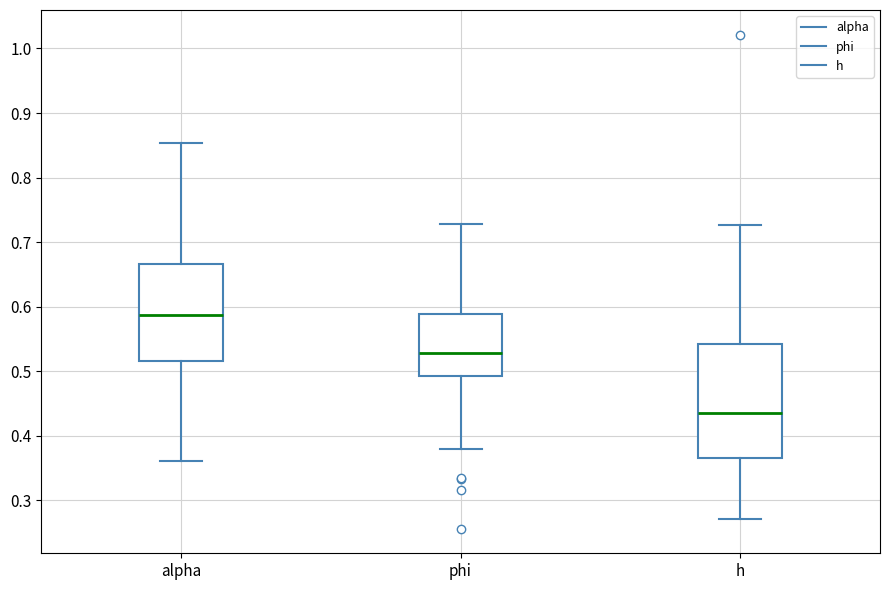

Comparing the boxes themselves (not the whiskers), which one is the tallest?

h